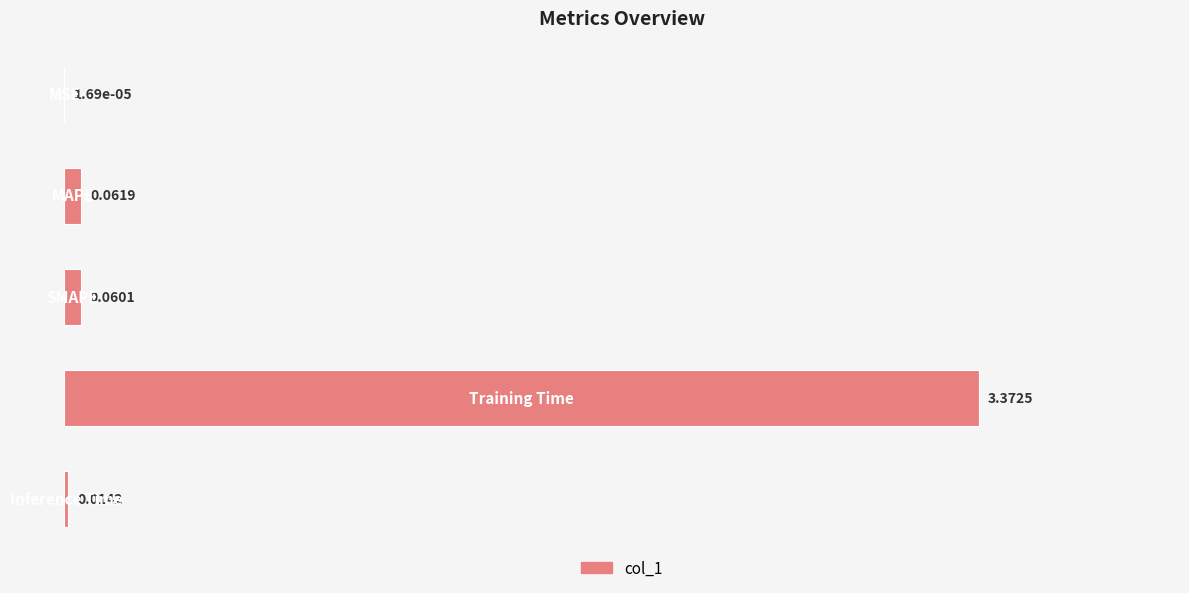

What is the sum of all values?

3.5